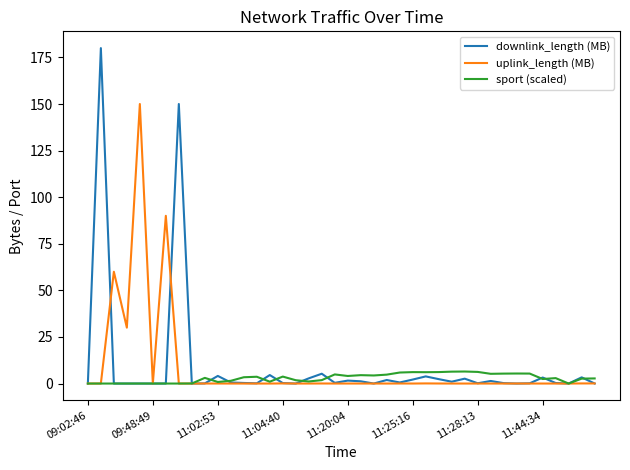

List the series in order of their peak value, highest first.

downlink_length (MB), uplink_length (MB), sport (scaled)